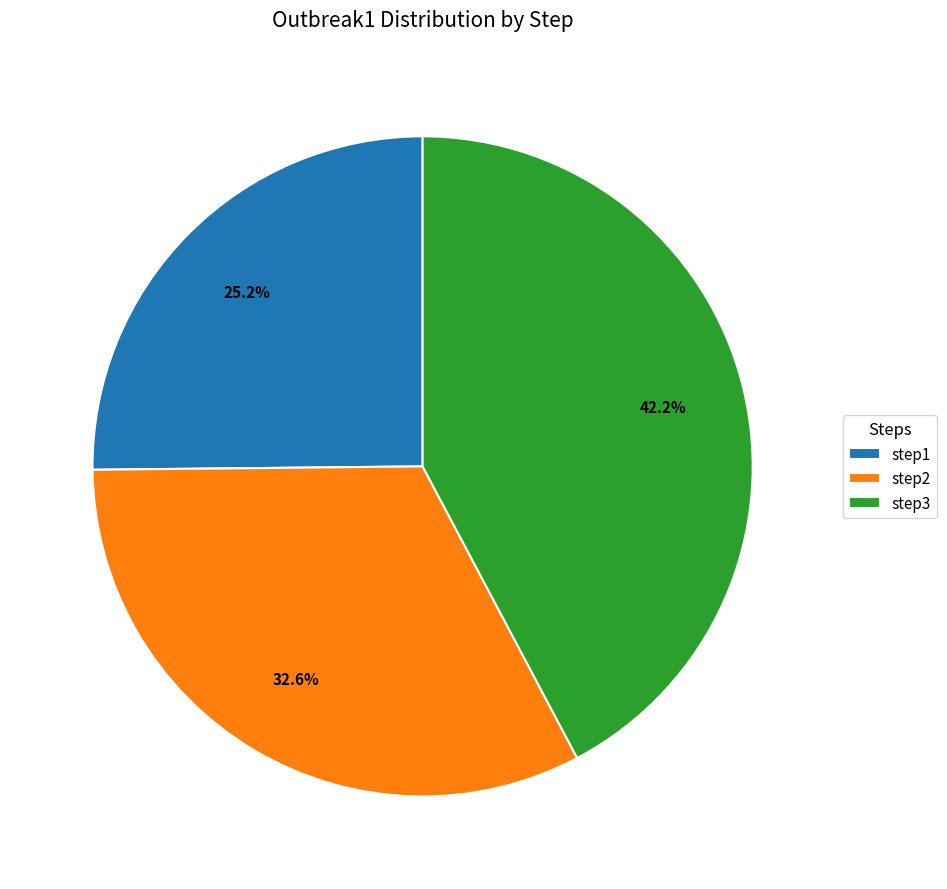

Does any single category account for the majority?

No